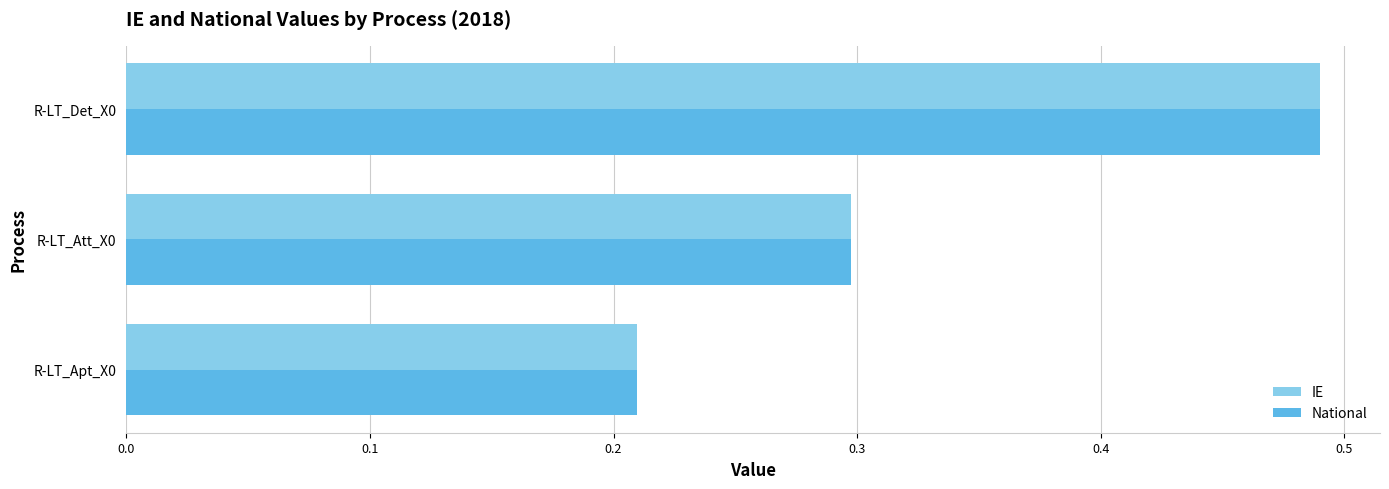

What is the difference between the maximum and minimum values in the IE series?

0.3